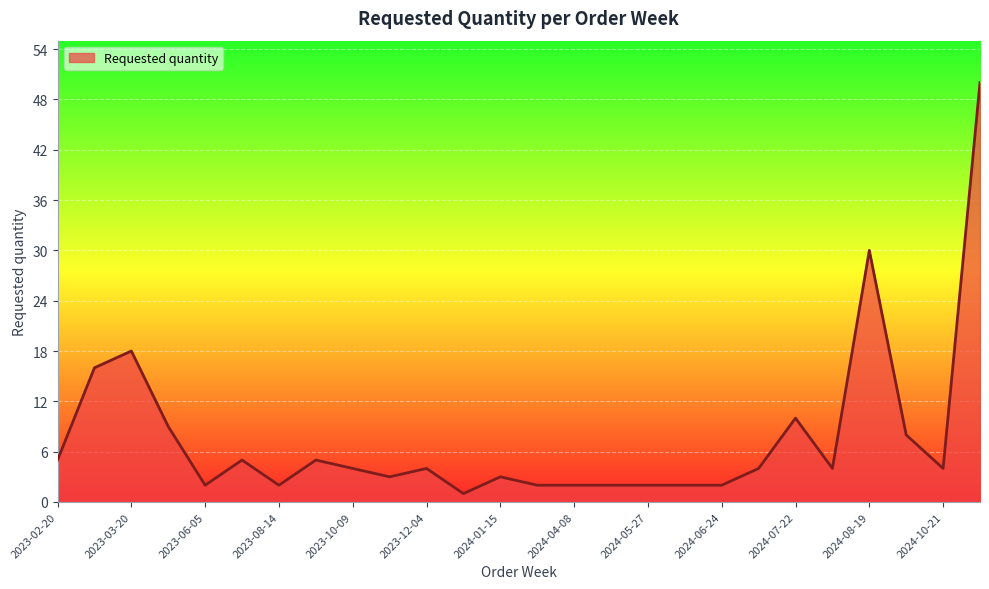

What is the maximum value shown in the chart?

50